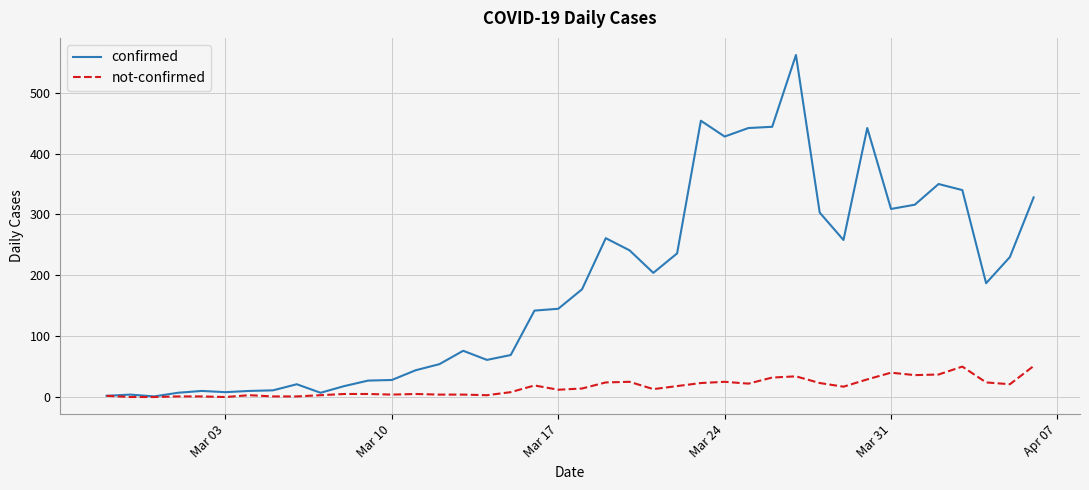

Rank the series by their average value, from highest to lowest.

confirmed, not-confirmed